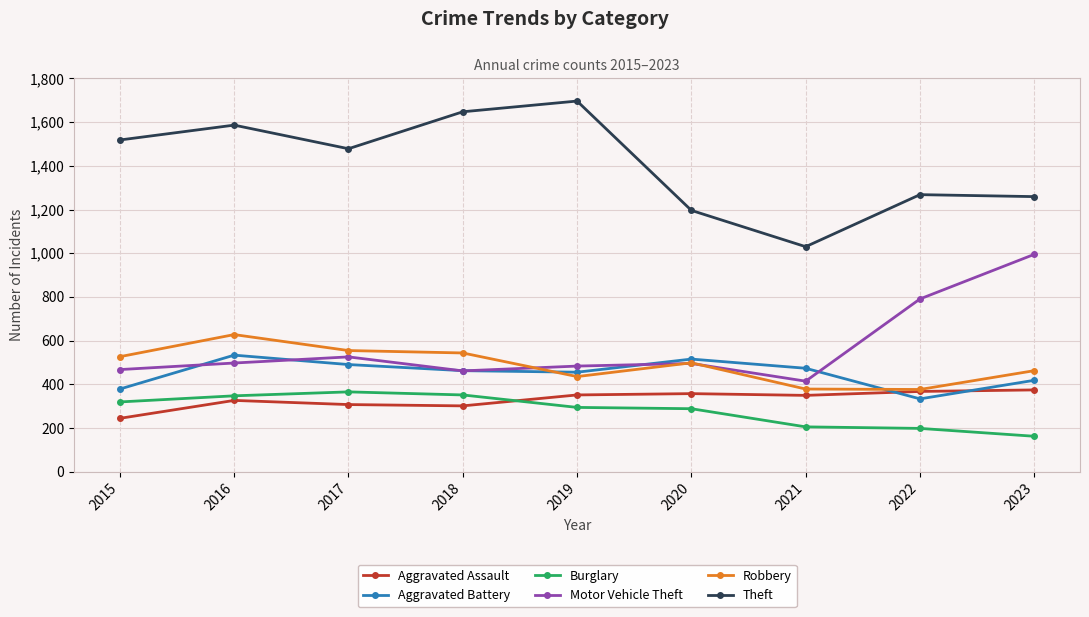

What is the difference between the second highest and second lowest values in the Robbery series?

176